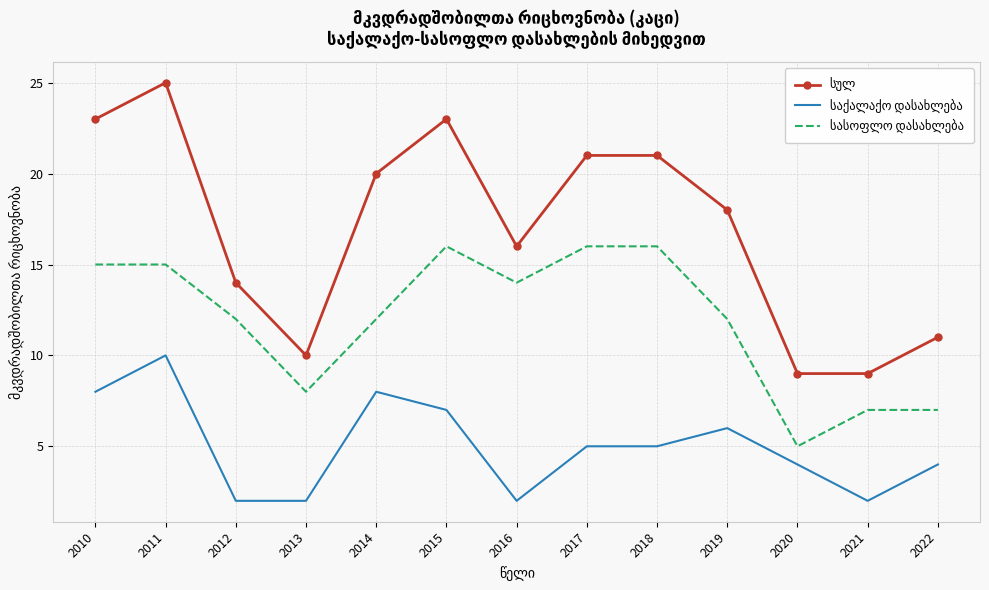

What is the difference between the highest and lowest values at 2019?

12